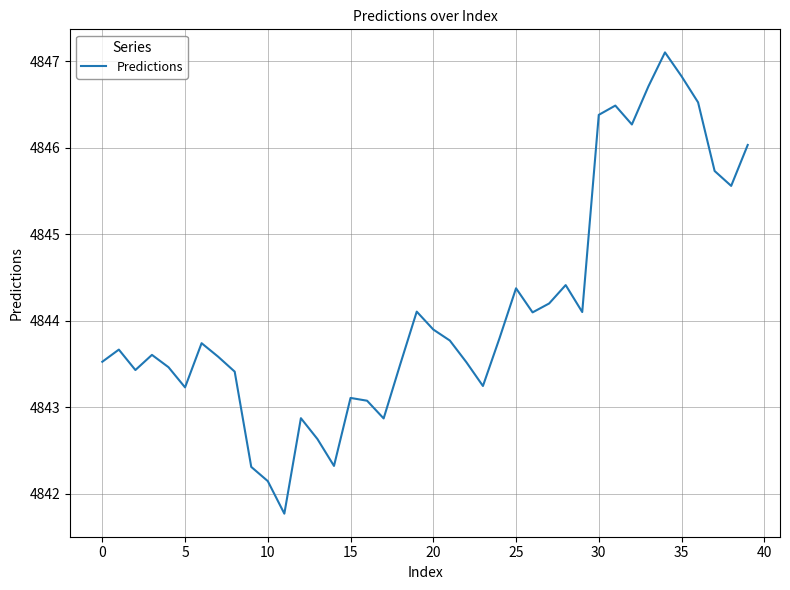

What is the difference between the maximum and minimum values?

5.3